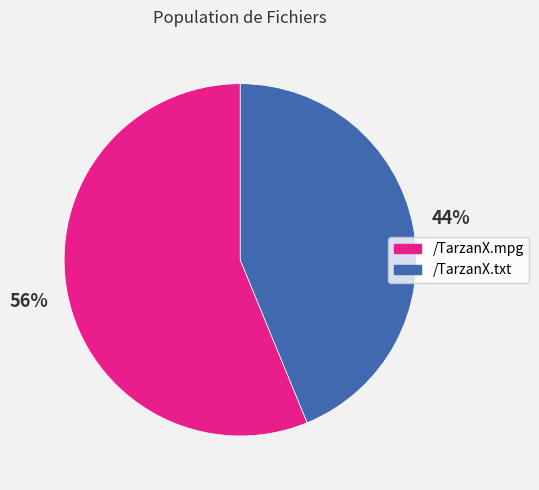

To the nearest percent, what is the average slice percentage?

50%